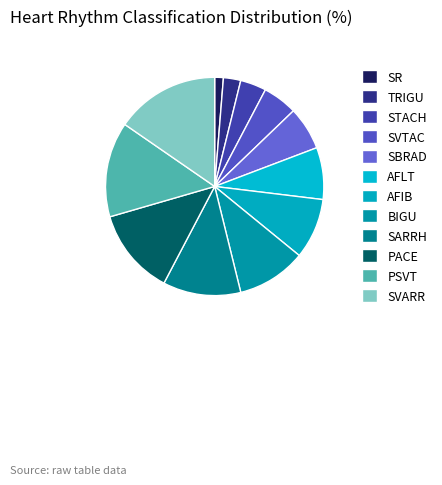

How many segments does this pie chart have?

12